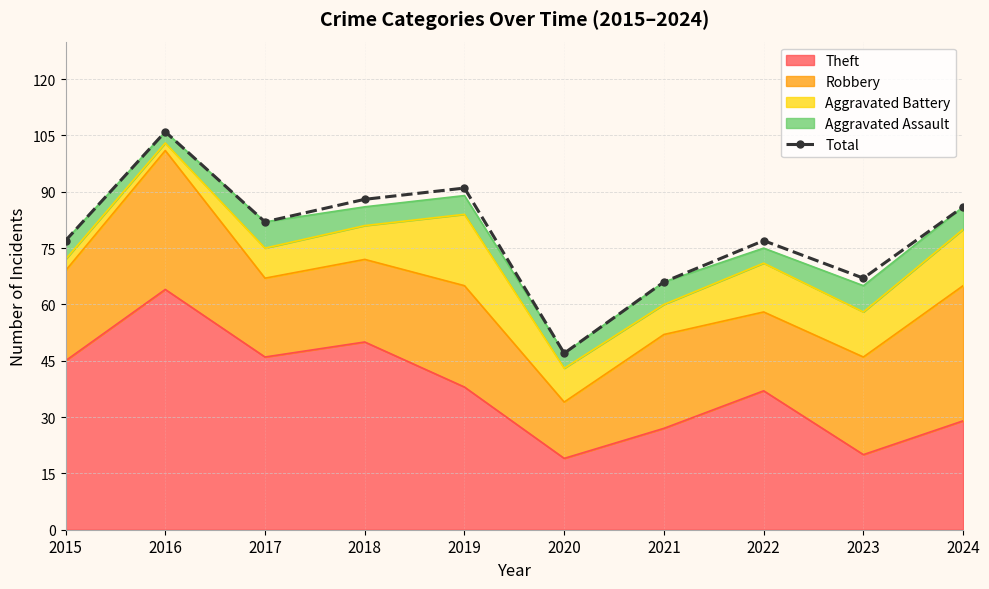

Does the chart have visible grid lines?

Yes